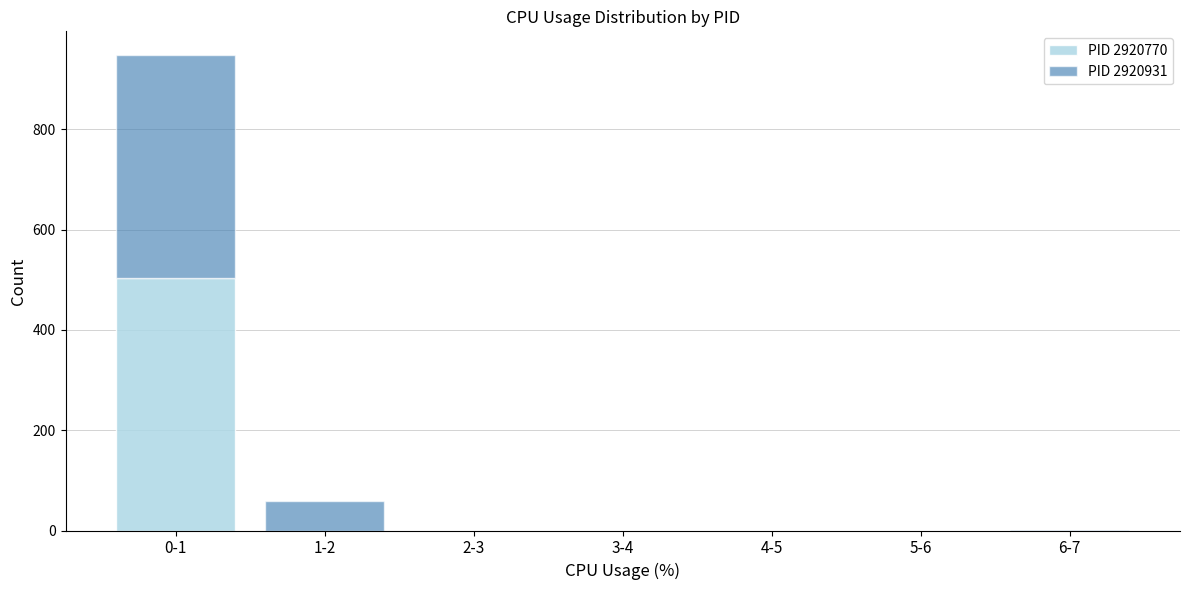

Which category has the highest value in the PID 2920770 series?

0-1